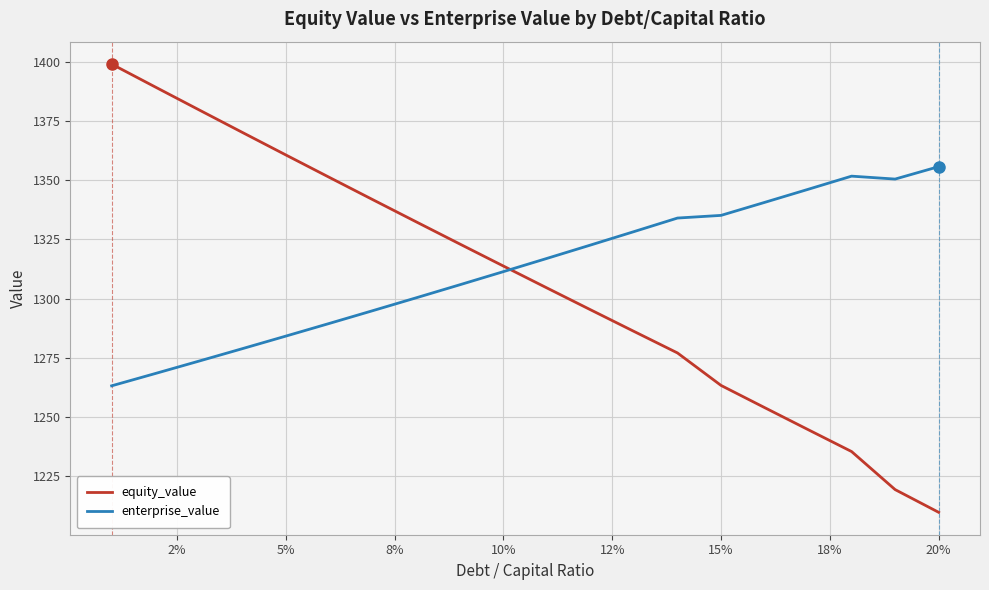

Which series has the largest range (max minus min)?

equity_value